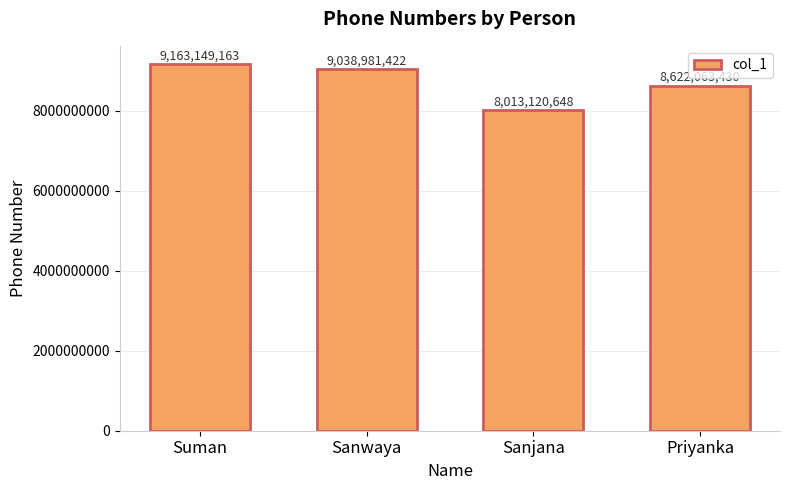

What is the difference between the second highest and second lowest values?

416917992